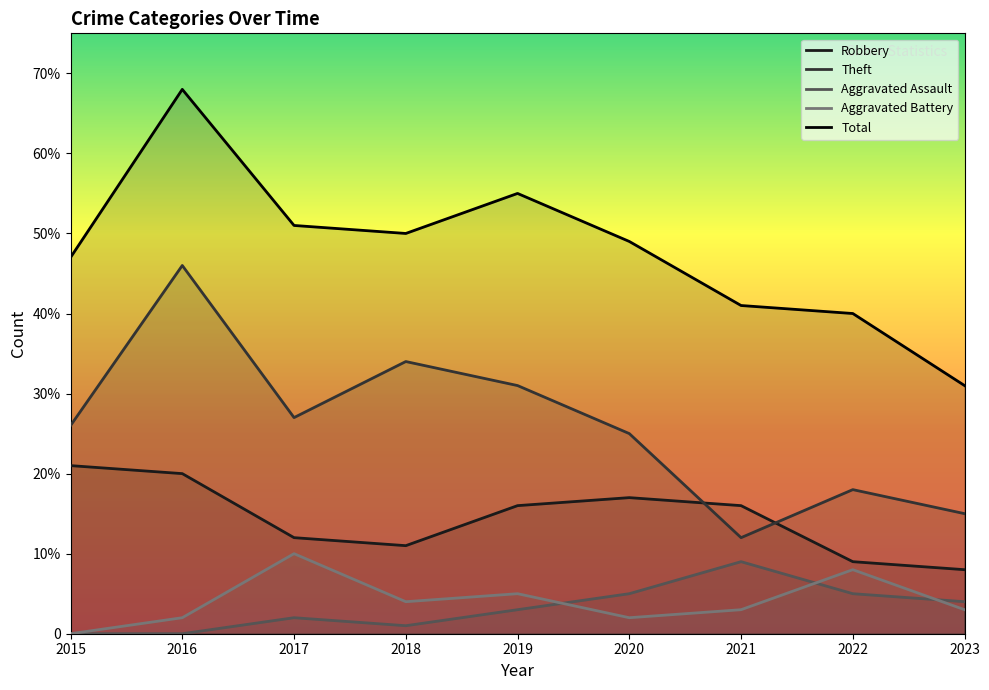

How many lines are shown in the chart?

5